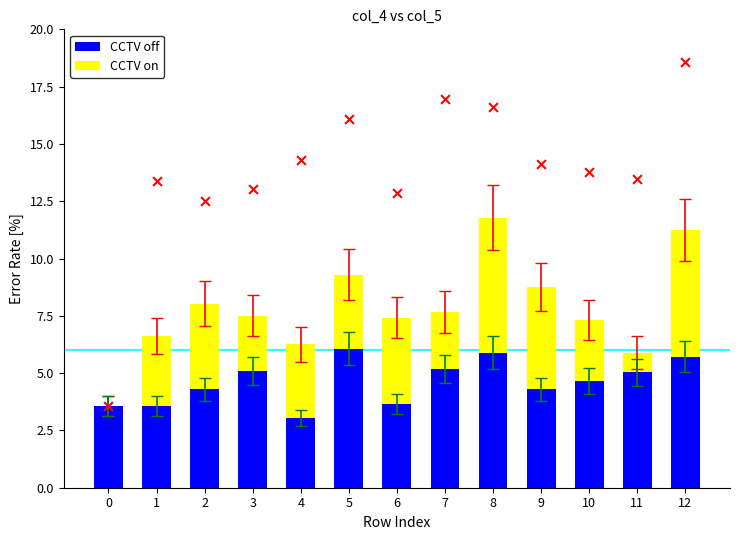

At how many categories does at least one series exceed 1?

13